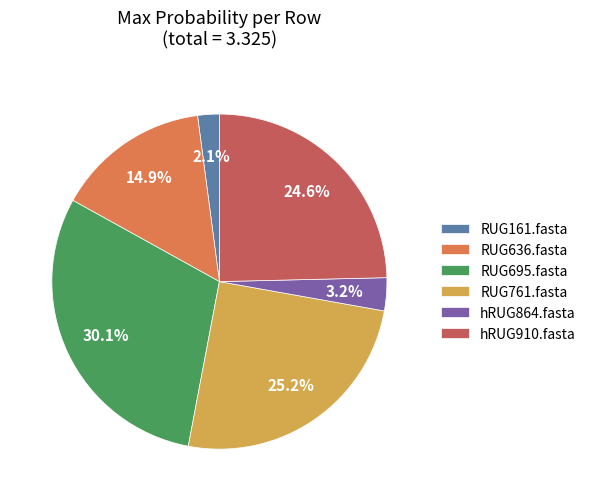

Is there a majority slice in this chart?

No